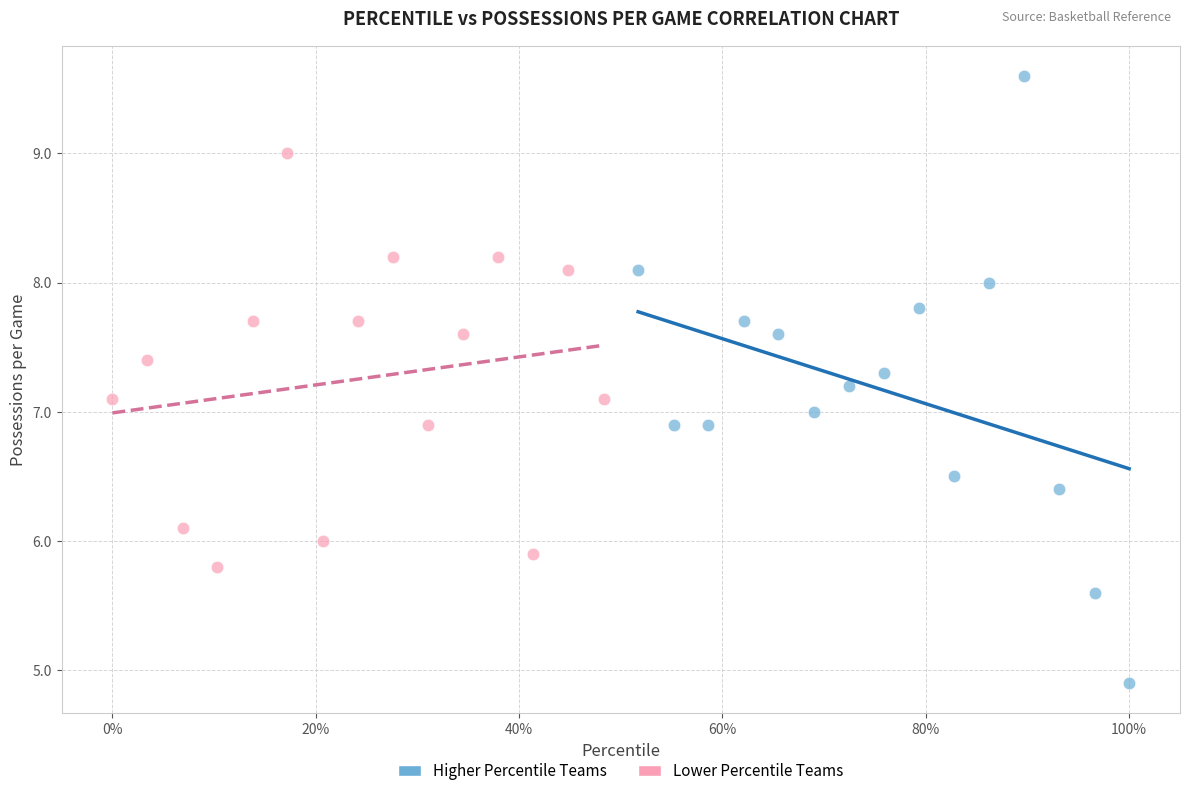

Which series reaches the minimum Y coordinate?

Higher Percentile Teams